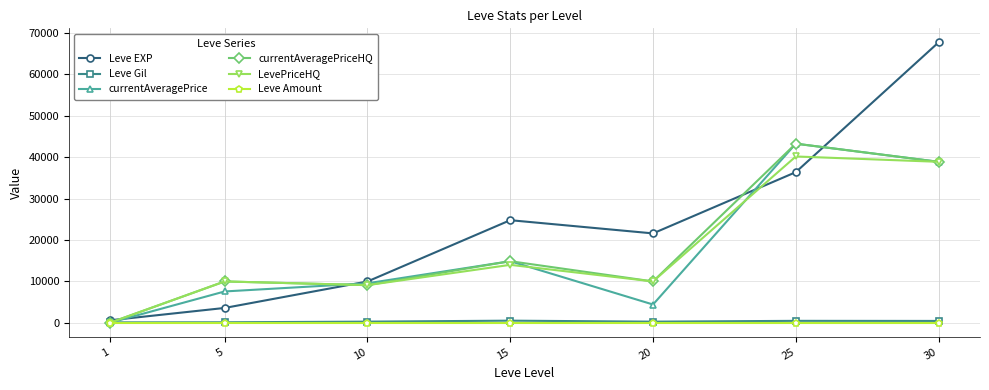

What is the value of the currentAveragePrice point at the 3rd from the left?

9551.5